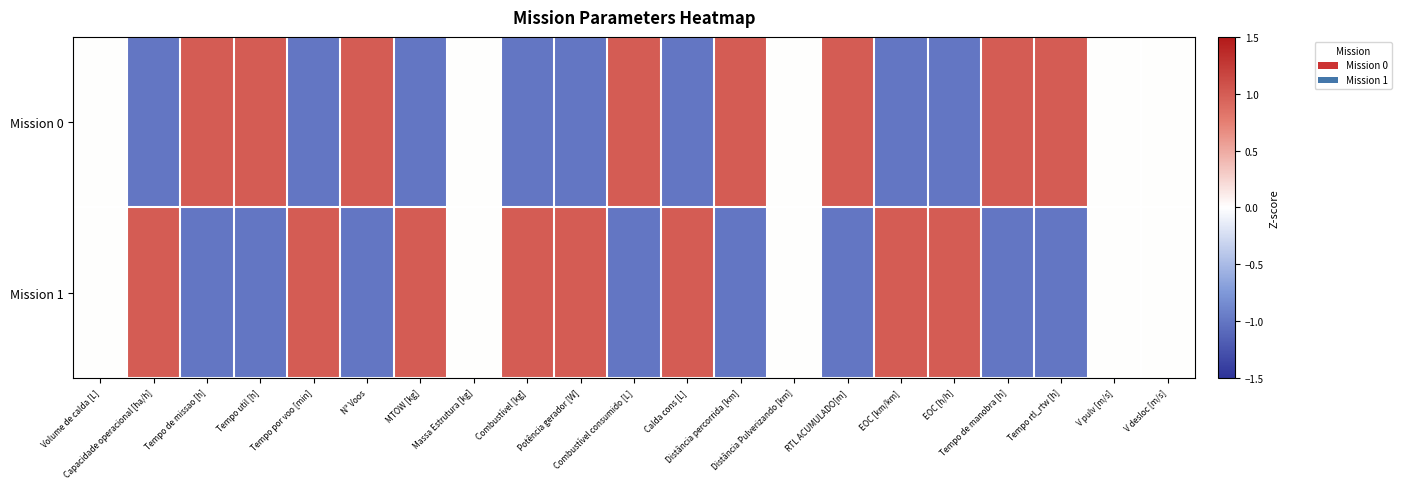

Reading left to right, transcribe all the data shown in this chart.

Mission 0: Volume de calda [L]=0.0	Capacidade operacional [ha/h]=-1.0	Tempo de missao [h]=1.0	Tempo util [h]=1.0	Tempo por voo [min]=-1.0	N° Voos=1.0	MTOW [kg]=-1.0	Massa Estrutura [kg]=0.0	Combustível [kg]=-1.0	Potência gerador [W]=-1.0	Combustível consumido [L]=1.0	Calda cons [L]=-1.0	Distância percorrida [km]=1.0	Distância Pulverizando [km]=0.0	RTL ACUMULADO[m]=1.0	EOC [km/km]=-1.0	EOC [h/h]=-1.0	Tempo de manobra [h]=1.0	Tempo rtl_rtw [h]=1.0	V pulv [m/s]=0.0	V desloc [m/s]=0.0
Mission 1: Volume de calda [L]=0.0	Capacidade operacional [ha/h]=1.0	Tempo de missao [h]=-1.0	Tempo util [h]=-1.0	Tempo por voo [min]=1.0	N° Voos=-1.0	MTOW [kg]=1.0	Massa Estrutura [kg]=0.0	Combustível [kg]=1.0	Potência gerador [W]=1.0	Combustível consumido [L]=-1.0	Calda cons [L]=1.0	Distância percorrida [km]=-1.0	Distância Pulverizando [km]=0.0	RTL ACUMULADO[m]=-1.0	EOC [km/km]=1.0	EOC [h/h]=1.0	Tempo de manobra [h]=-1.0	Tempo rtl_rtw [h]=-1.0	V pulv [m/s]=0.0	V desloc [m/s]=0.0